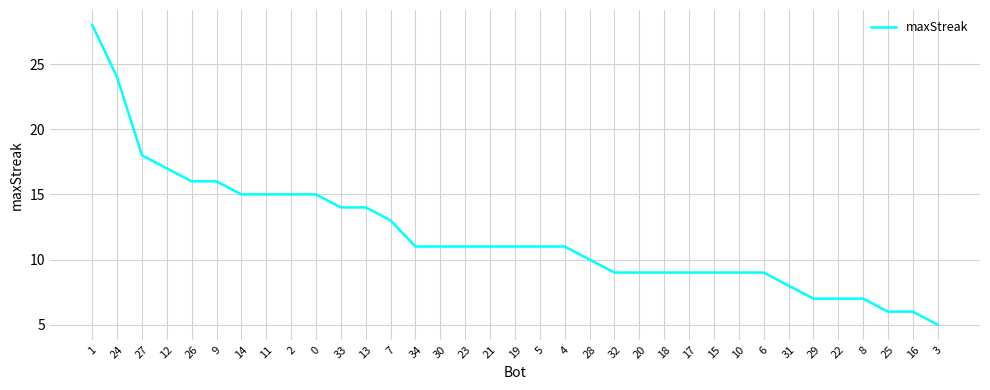

What is the sum of the values at 6 and 14?

24